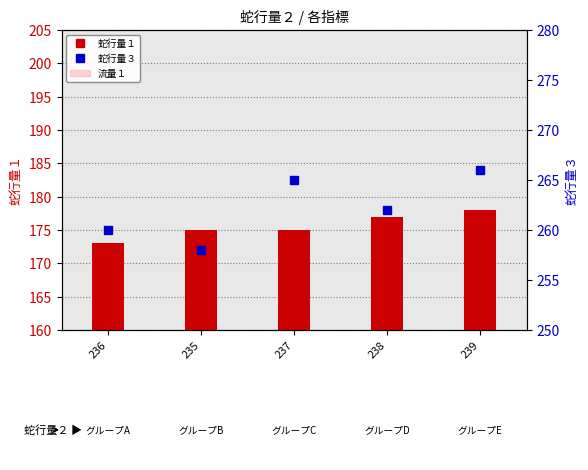

Reading left to right, what are all the values shown in this chart?

蛇行量１: 173.0	175.0	175.0	177.0	178.0
流量１: 27.1	27.1	27.1	27.1	27.1
蛇行量３: 260.0	258.0	265.0	262.0	266.0